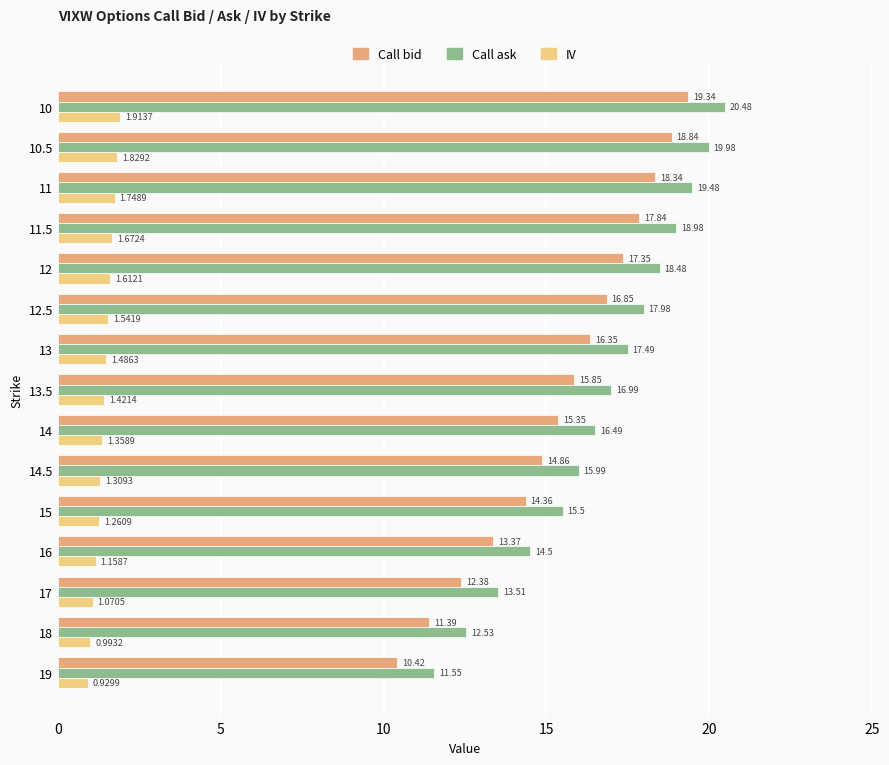

What is the difference between the maximum and minimum values in the Call ask series?

8.9